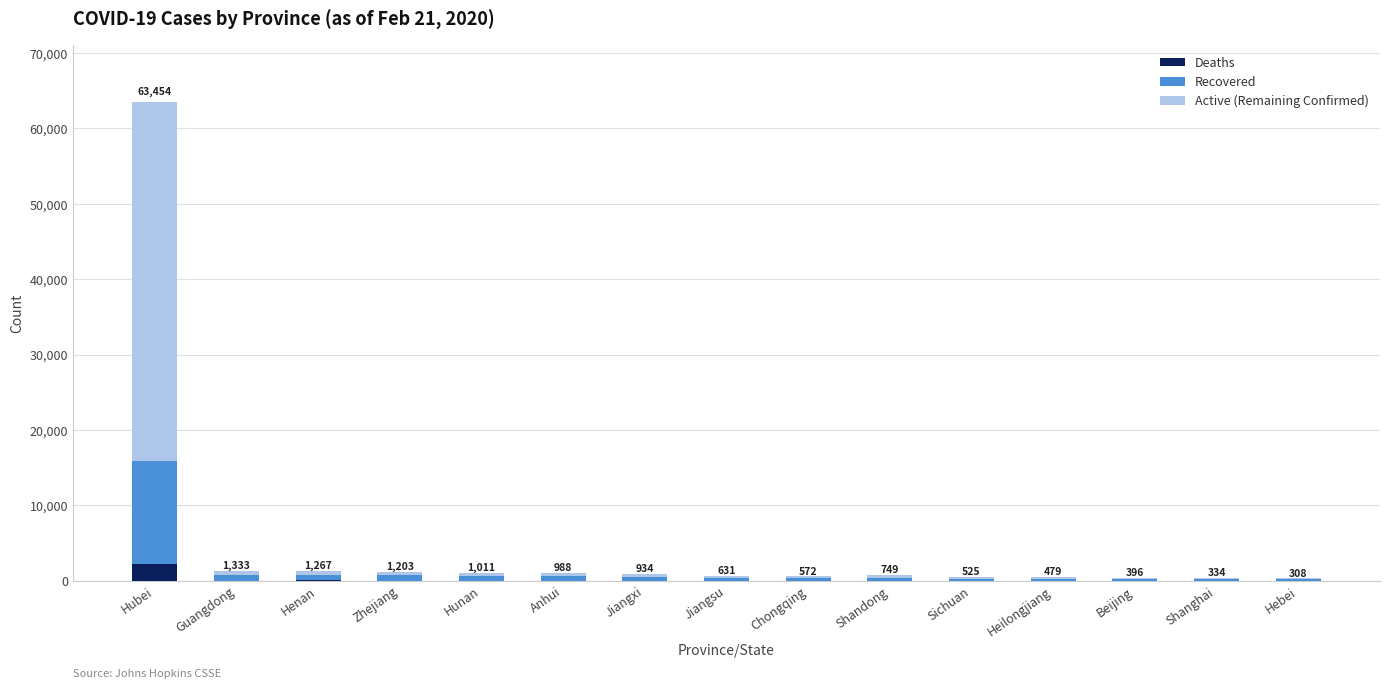

Does the chart contain stacked bars?

Yes